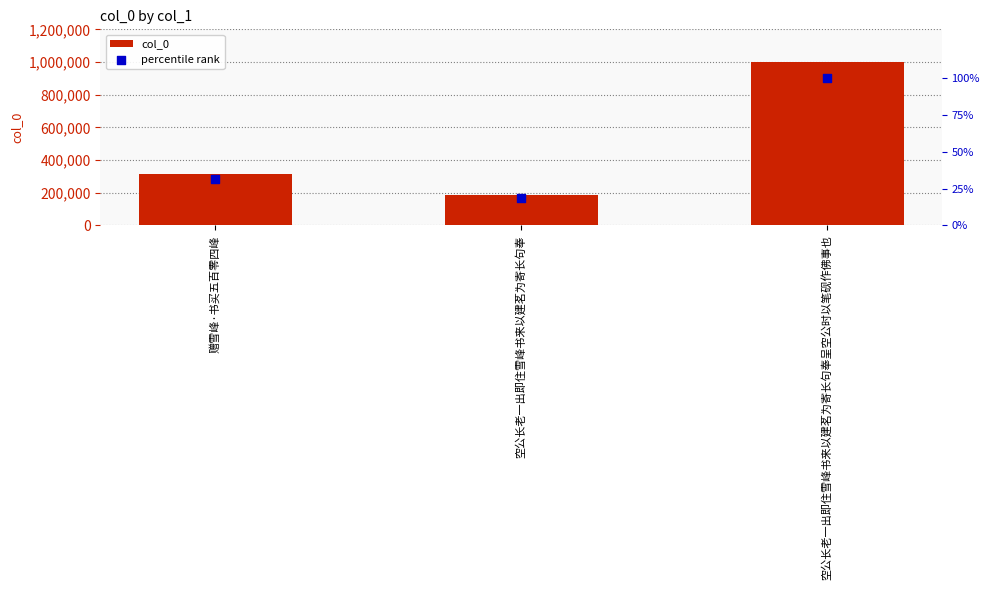

What is the total value across all series at 空公长老一出即住雪峰书来以建茗为寄长句奉?

185036.5